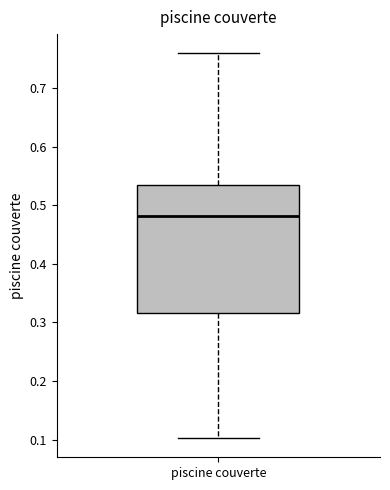

Transcribe this box plot: give where the median line is, the range the box spans, and where the two whiskers end, as read against the y-axis. The values are not printed on the chart, so give them approximately, as read against the axis.

median 0.48, box 0.32 to 0.53, whiskers 0.10 to 0.76